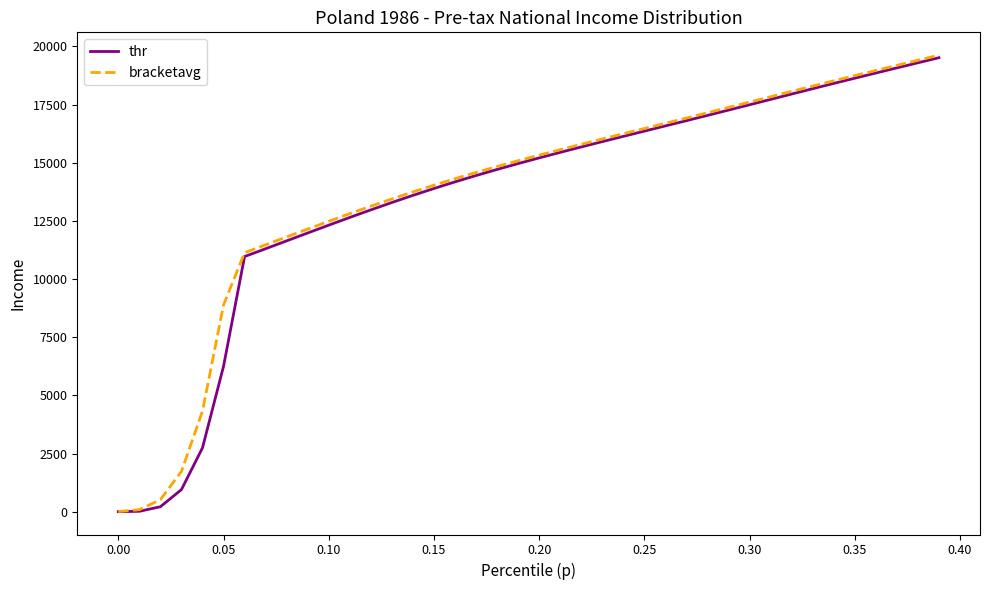

What is the highest value of the bracketavg series?

19624.2